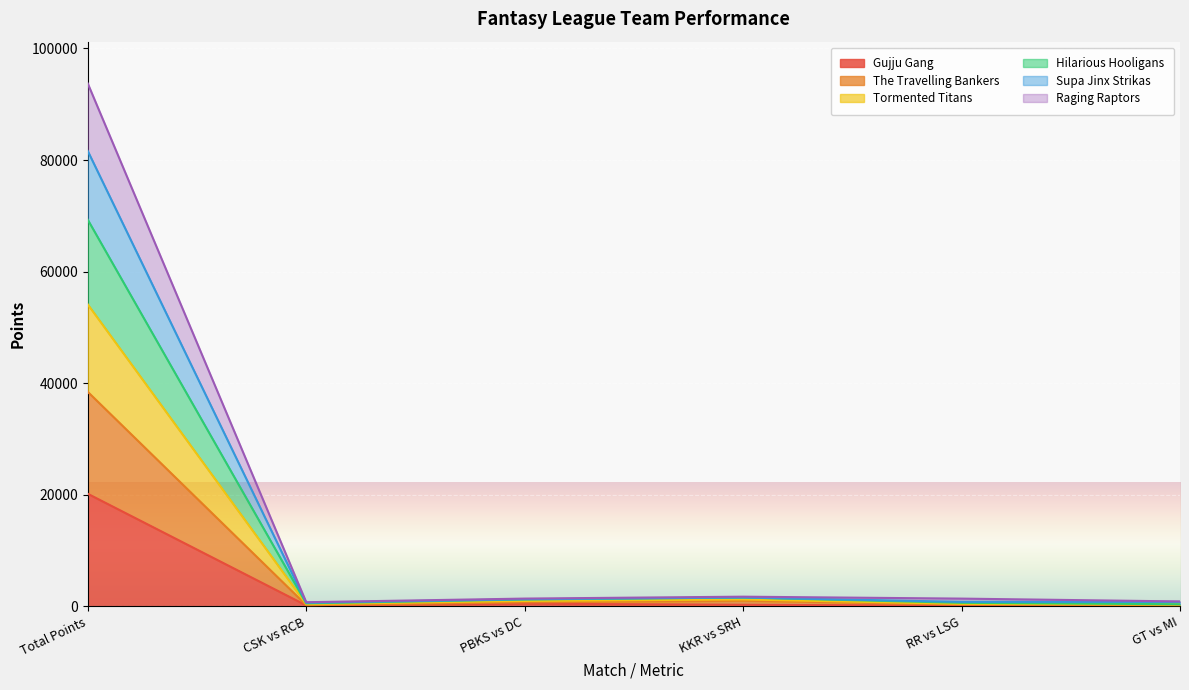

What is the highest value of the Gujju Gang series?

20169.0